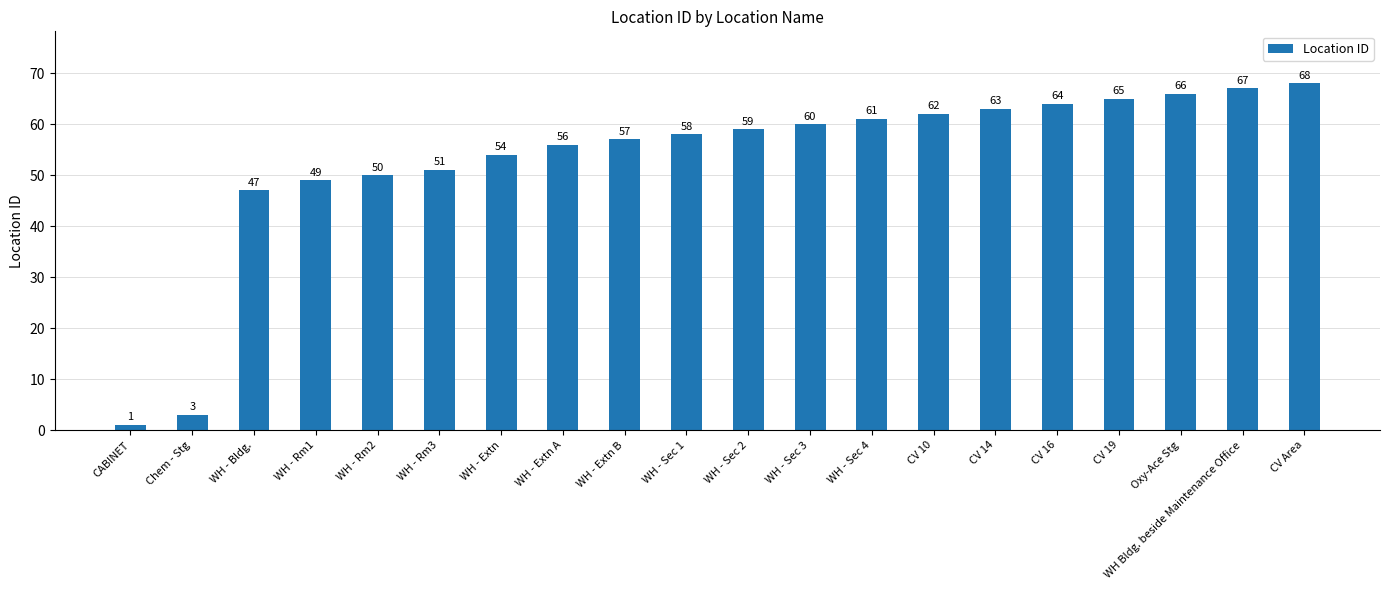

List the labels in order of value, smallest first.

CABINET, Chem - Stg, WH - Bldg., WH - Rm1, WH - Rm2, WH - Rm3, WH - Extn, WH - Extn A, WH - Extn B, WH - Sec 1, WH - Sec 2, WH - Sec 3, WH - Sec 4, CV 10, CV 14, CV 16, CV 19, Oxy-Ace Stg, WH Bldg. beside Maintenance Office, CV Area